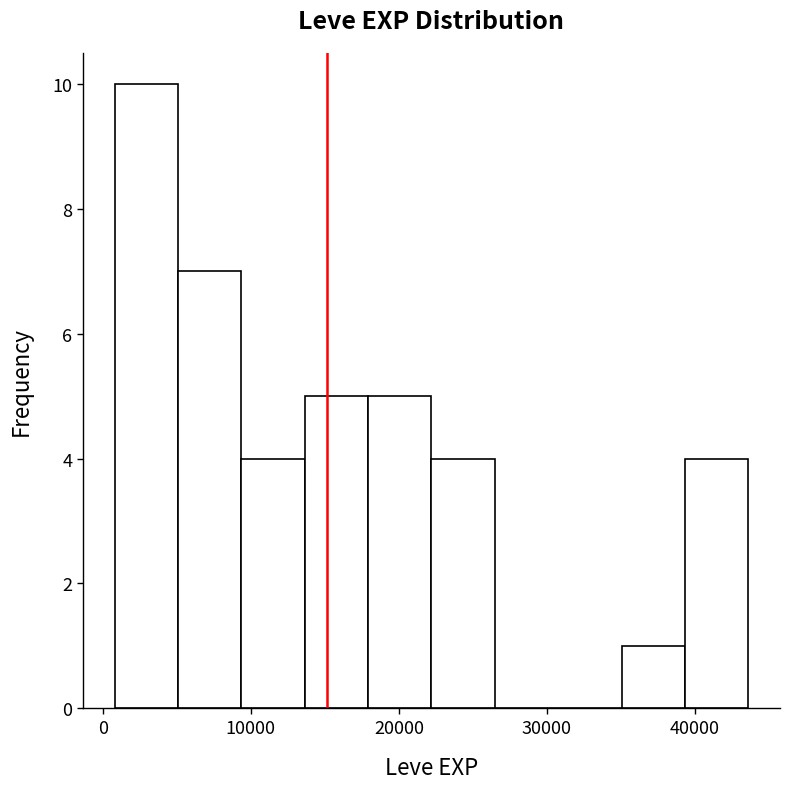

What is the height of the bar covering 39000 to 44000 on the x-axis? Neither the bar edges nor the heights are printed on the chart, so give them approximately, as read against the axes.

4